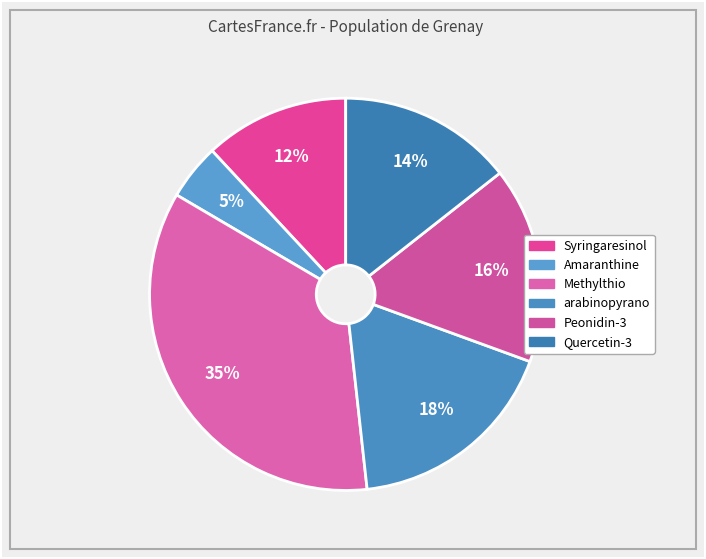

To the nearest percent, what is the average slice percentage?

17%